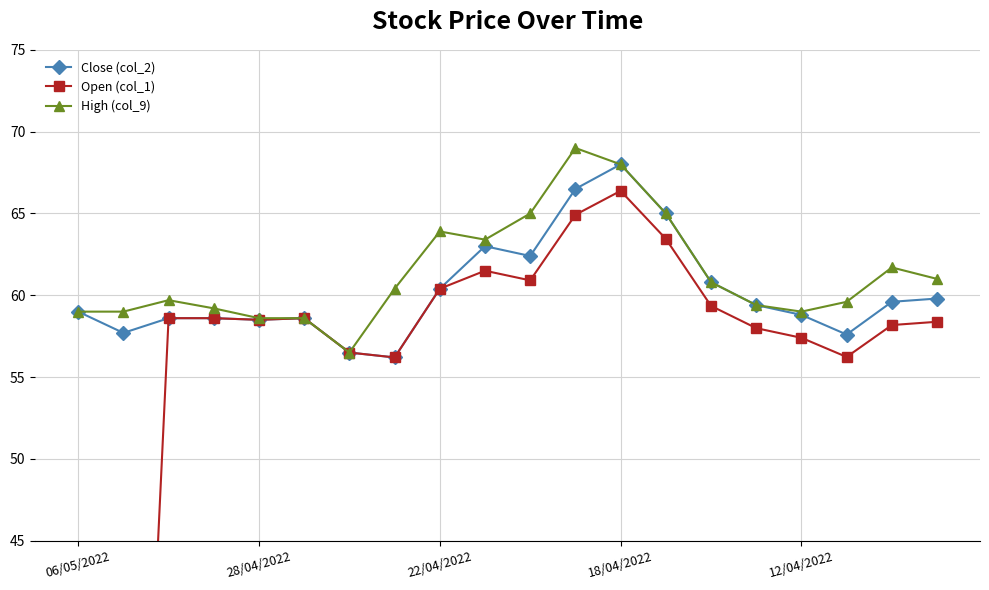

What is the average value of the High (col_9) series?

61.3